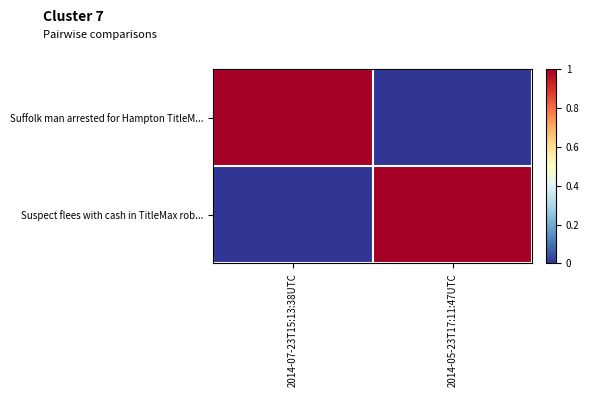

Reading left to right, list all the values displayed in this chart.

row_0: 2014-07-23T15:13:38UTC=1	2014-05-23T17:11:47UTC=0
row_1: 2014-07-23T15:13:38UTC=0	2014-05-23T17:11:47UTC=1